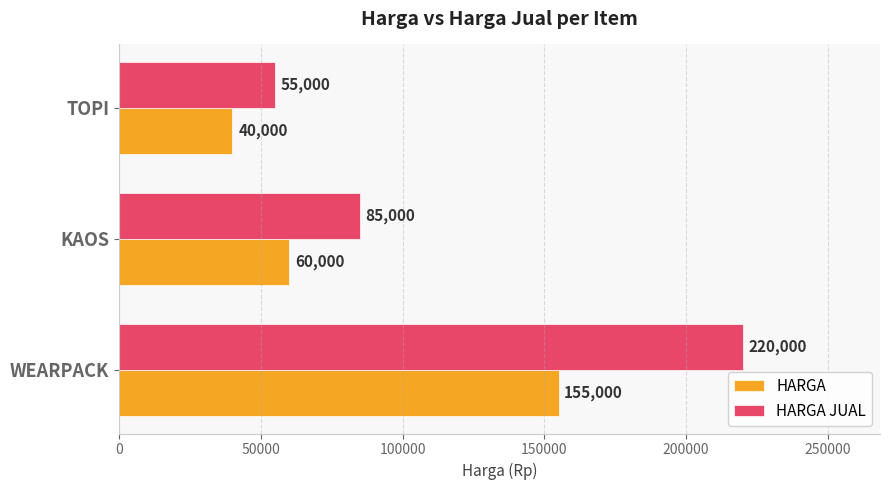

How many HARGA values are between 40000 and 155000?

3